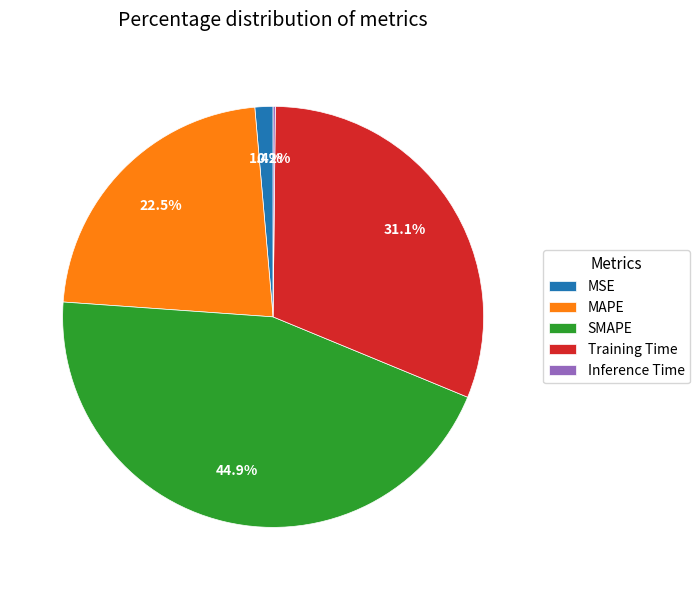

How much of the chart is everything except MSE?

98.6%